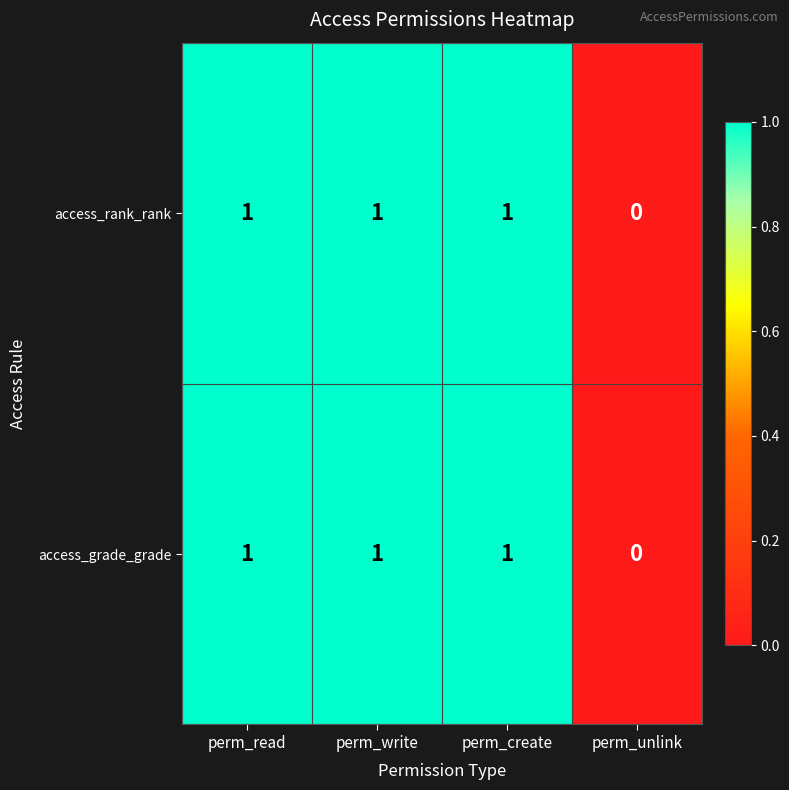

What is the sum of all access_rank_rank values?

3